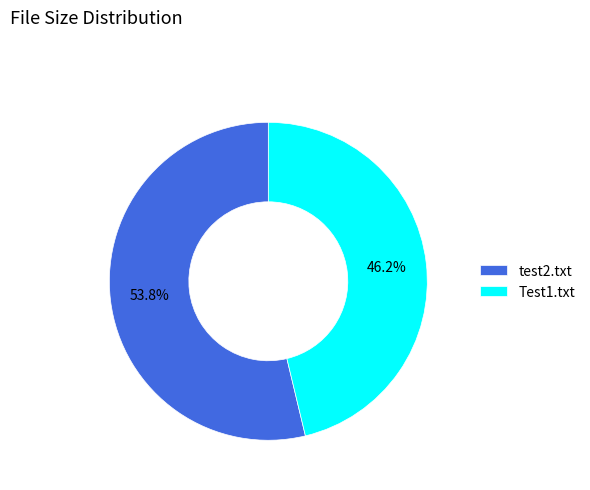

What is the smallest slice in the pie chart?

Test1.txt